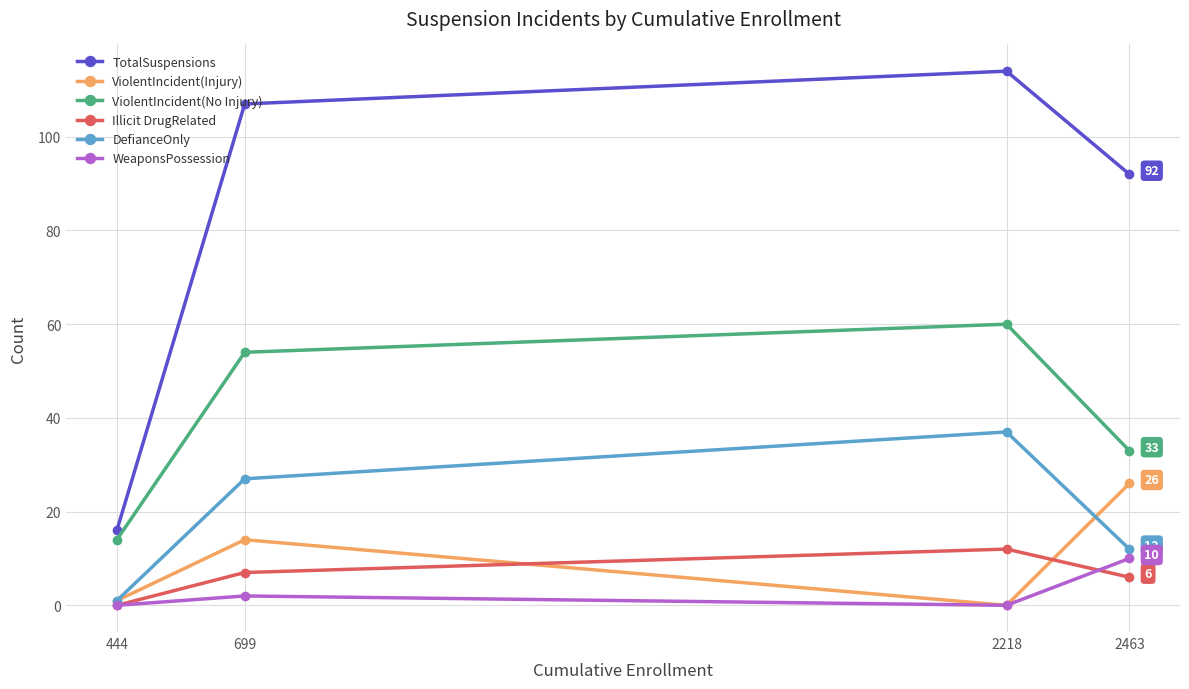

What are all the series names shown in the legend?

TotalSuspensions, ViolentIncident(Injury), ViolentIncident(No Injury), Illicit DrugRelated, DefianceOnly, WeaponsPossession